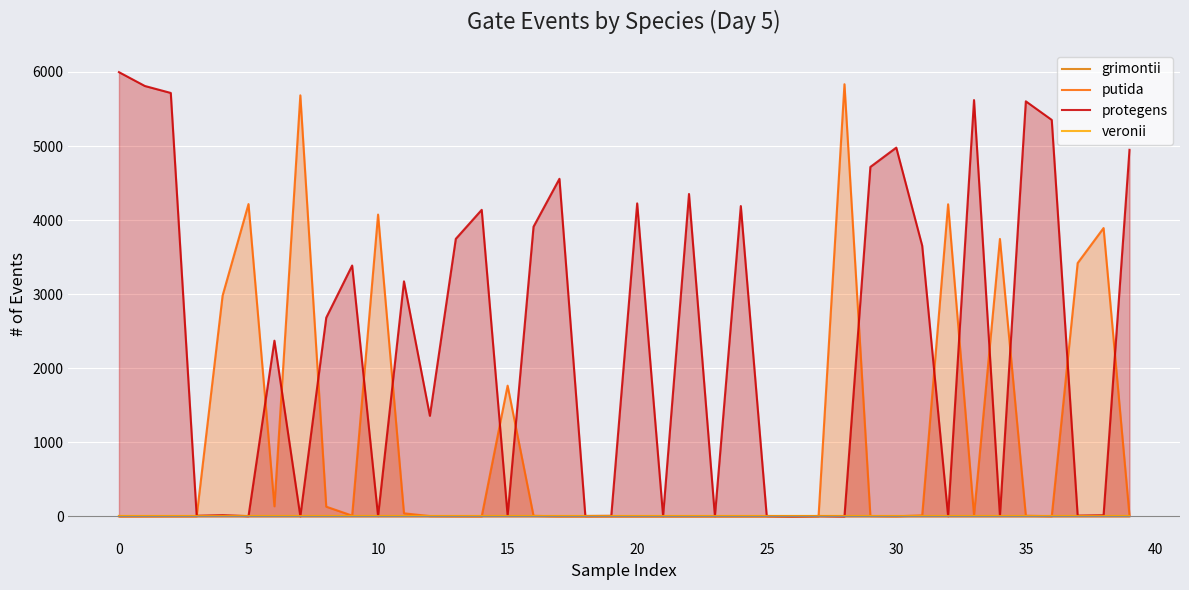

Is it true that putida equals 1670 at 37?

False